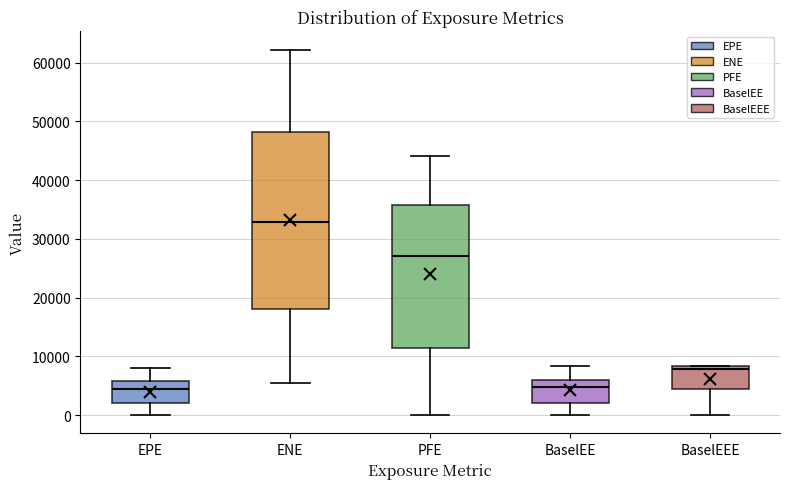

Which box is the tallest, from its lower edge to its upper edge?

ENE